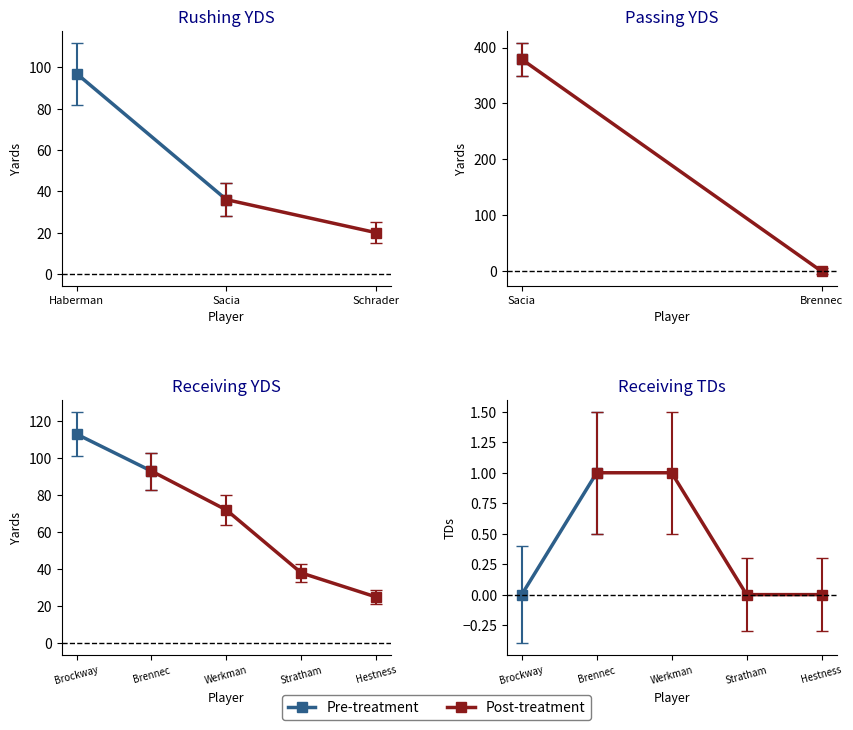

Between which two adjacent categories do RUSHING_YDS and PASSING_YDS first intersect?

0 and 1